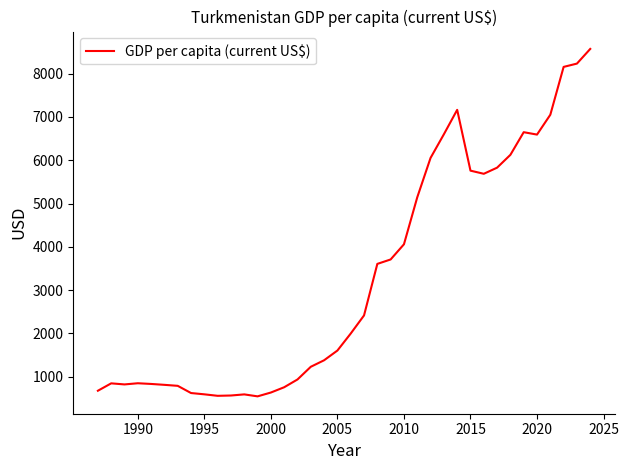

What is the greatest value displayed?

8571.6